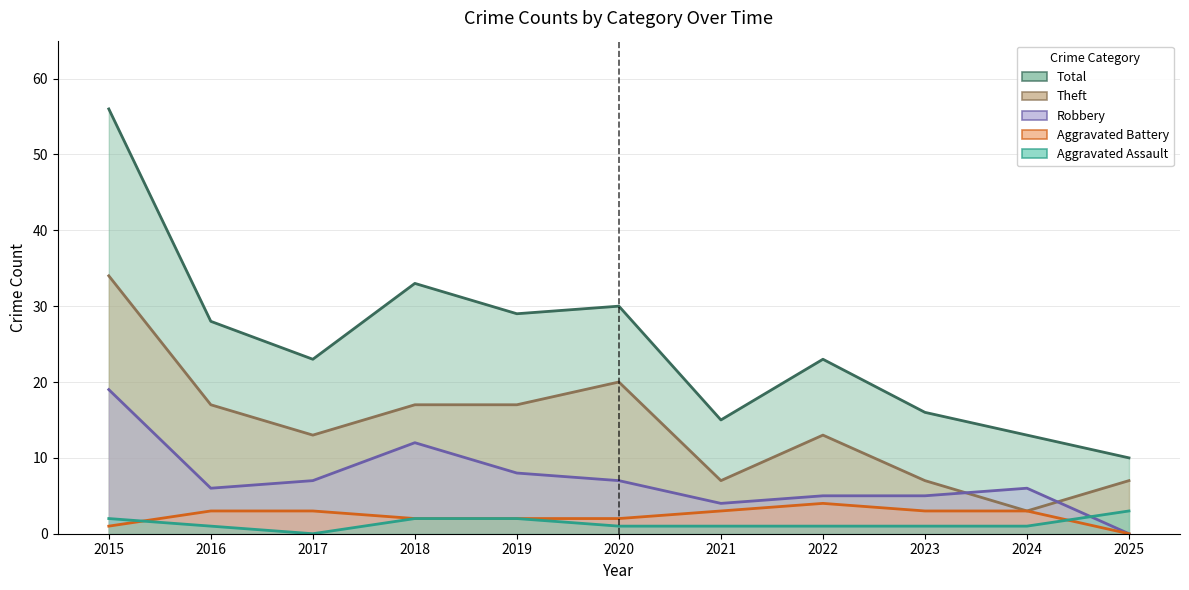

At which label does Aggravated Assault reach its minimum?

2017